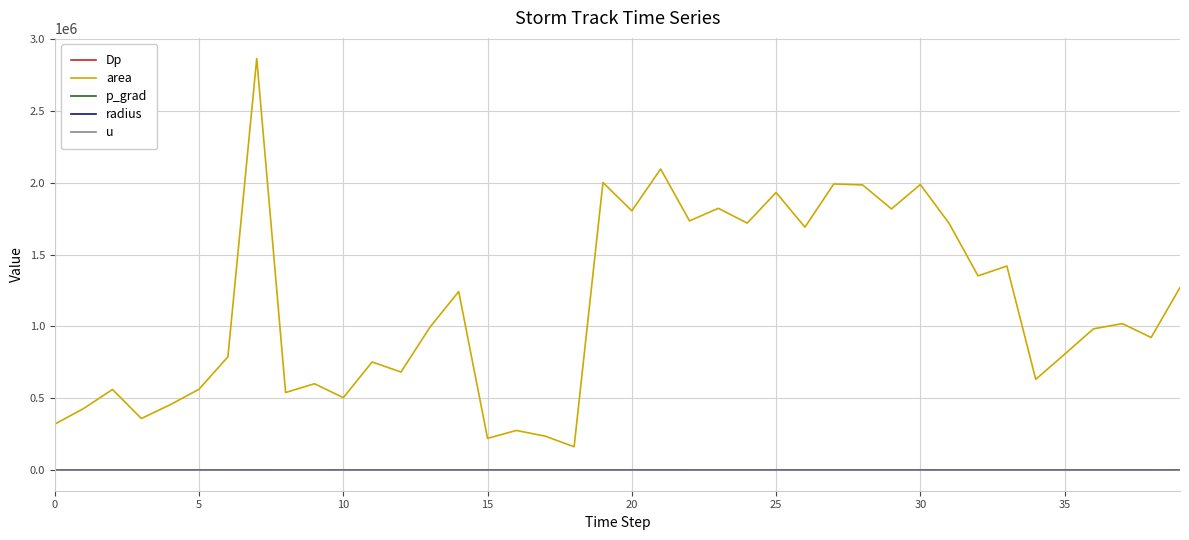

True or false: area and u cross at least once.

False